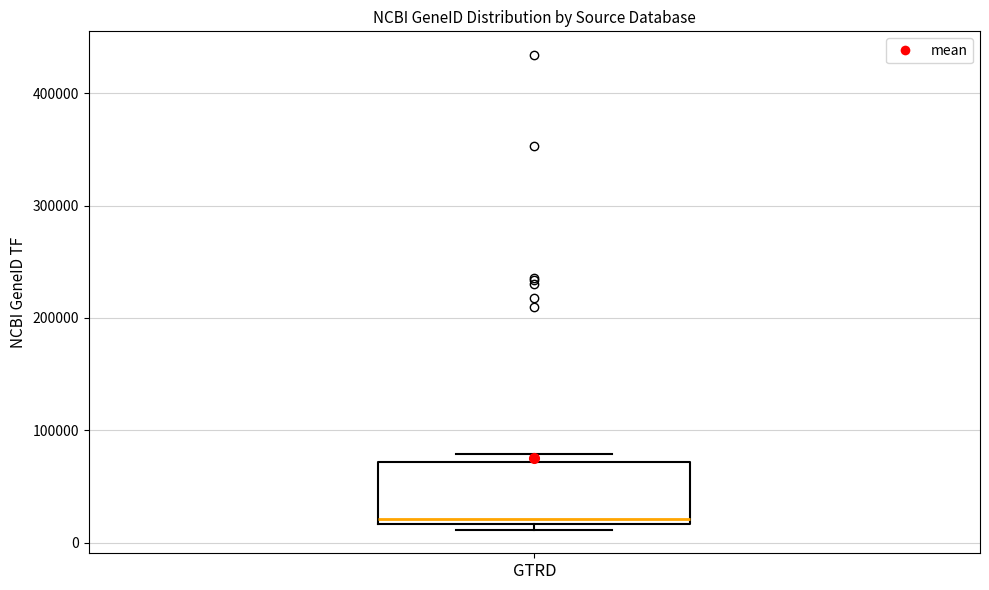

Where is the upper edge of the box for GTRD on the y-axis? The values are not printed on the chart, so give them approximately, as read against the axis.

70000